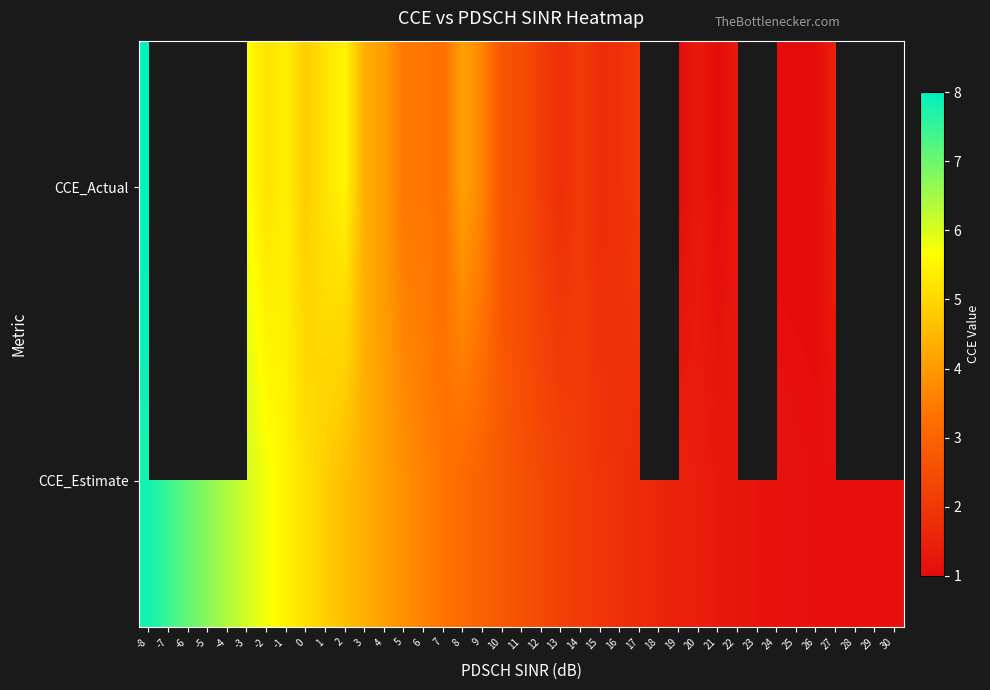

What is the approximate value of CCE_Estimate at 8?

3.1